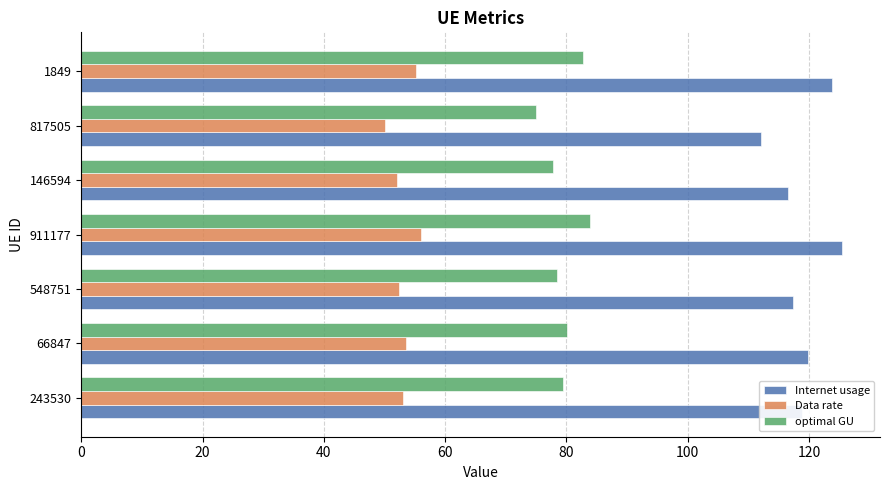

How many values in the Data rate series are below 53?

3